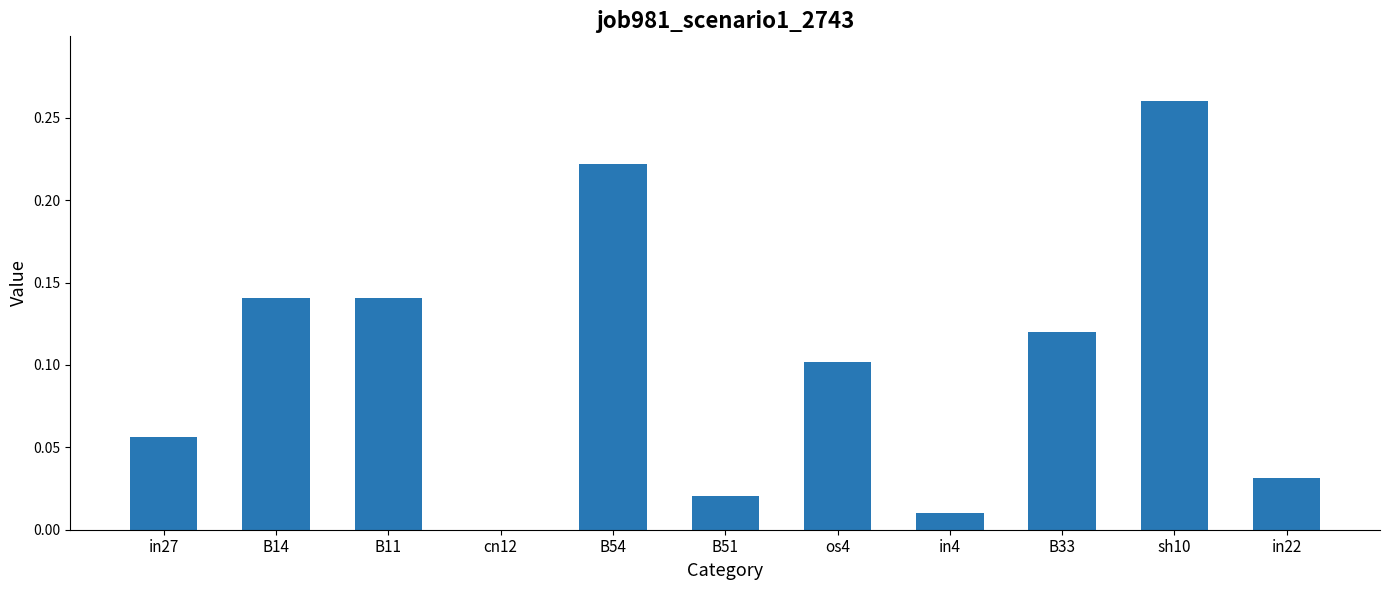

The value at os4 is 0.2. True or false?

False